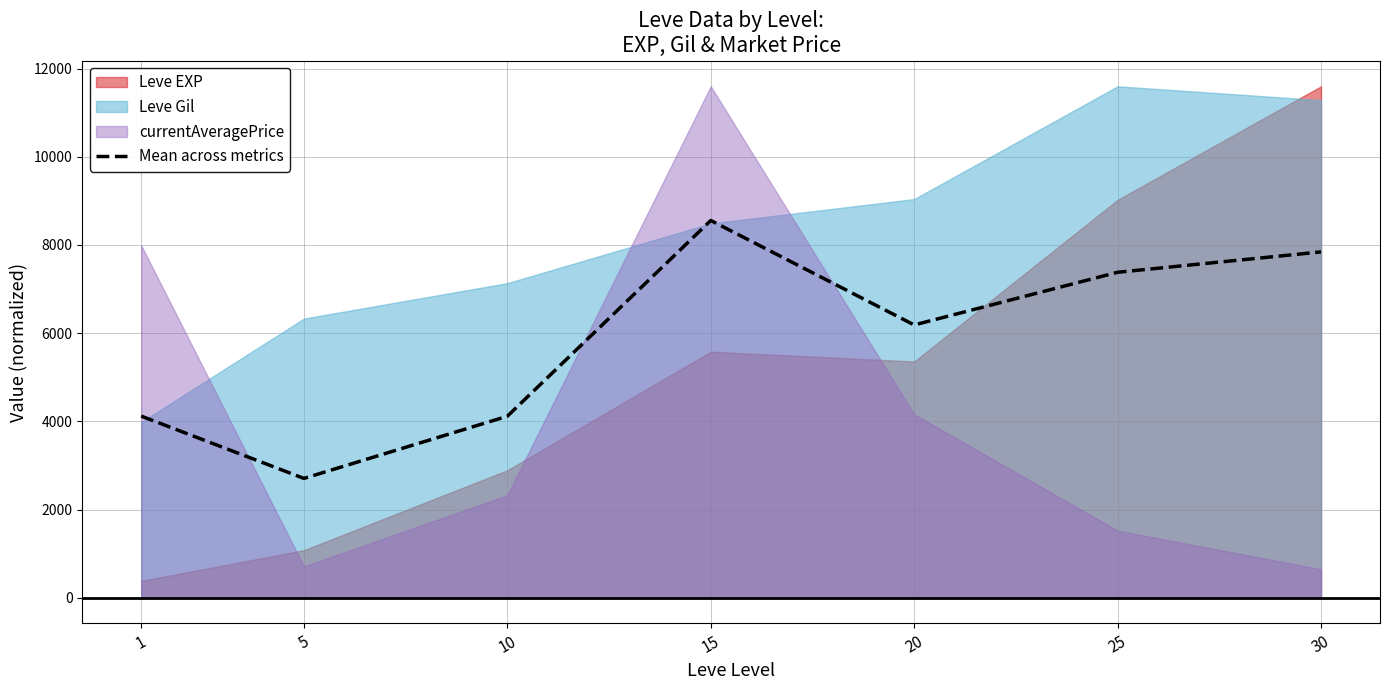

How many data points does each series have?

7